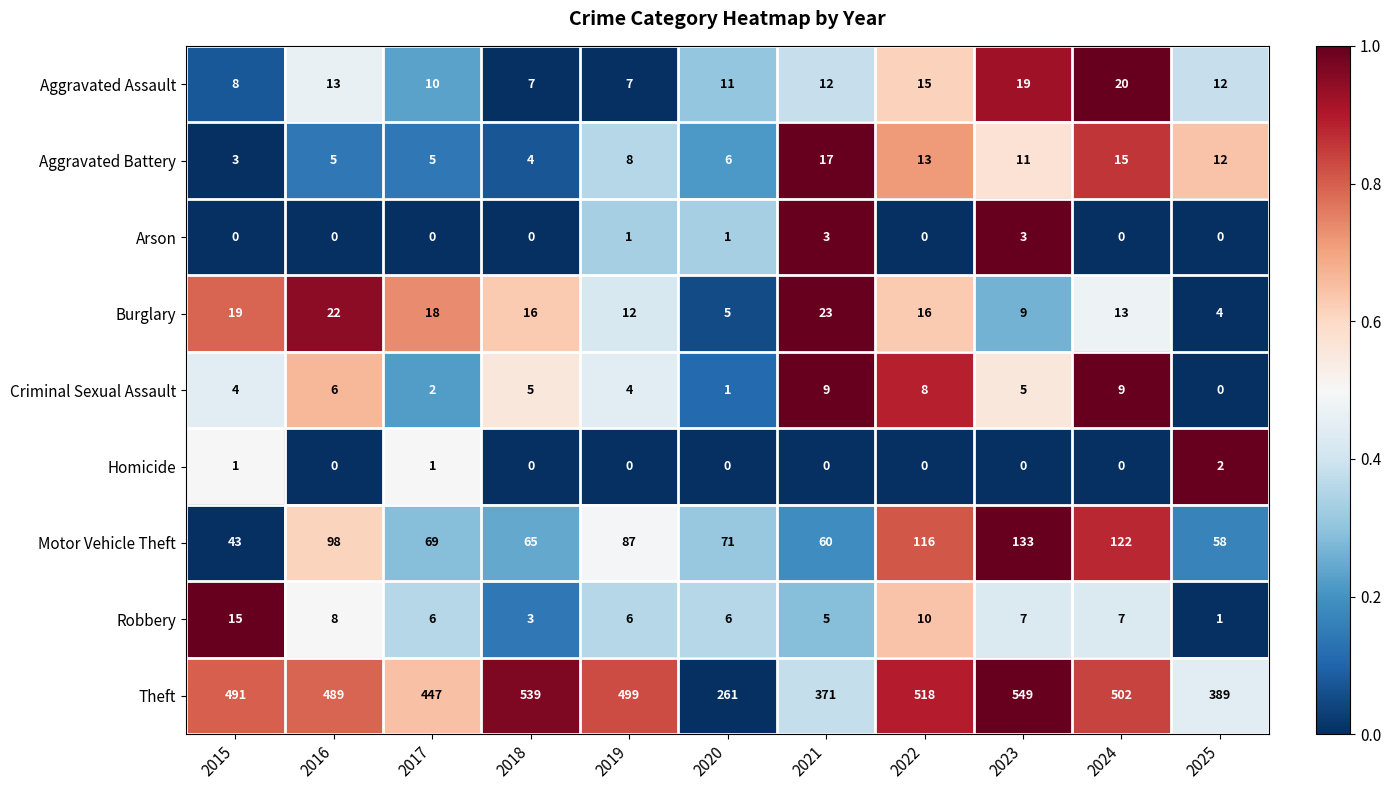

Which series has the widest spread of values?

Theft